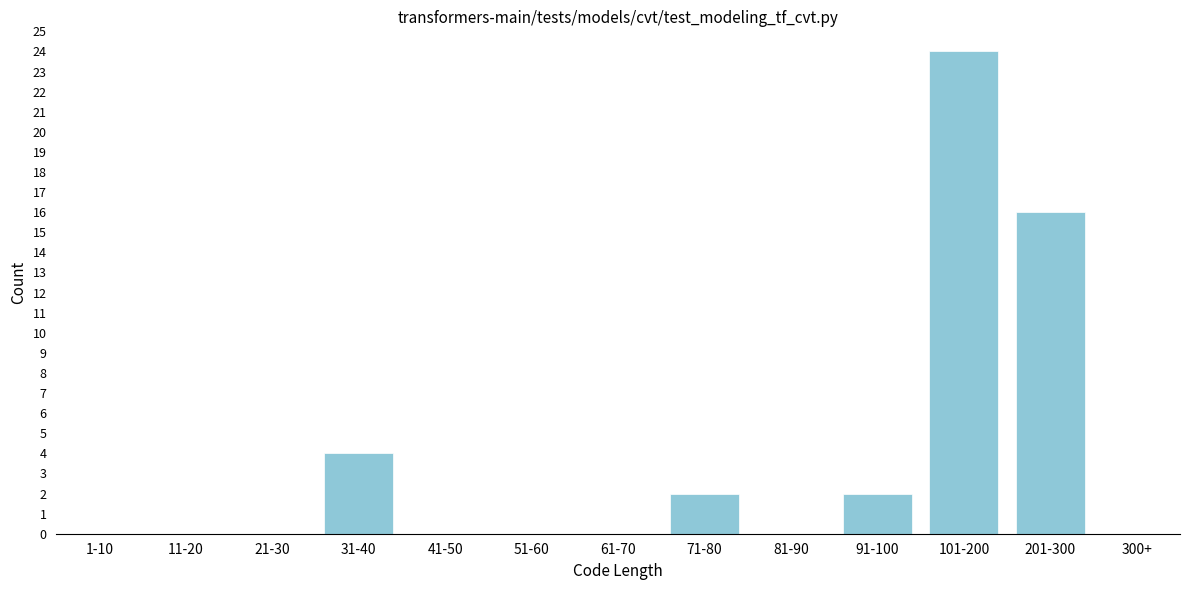

Reading right to left, what are all the values shown in this chart?

300+=0	201-300=16	101-200=24	91-100=2	81-90=0	71-80=2	61-70=0	51-60=0	41-50=0	31-40=4	21-30=0	11-20=0	1-10=0